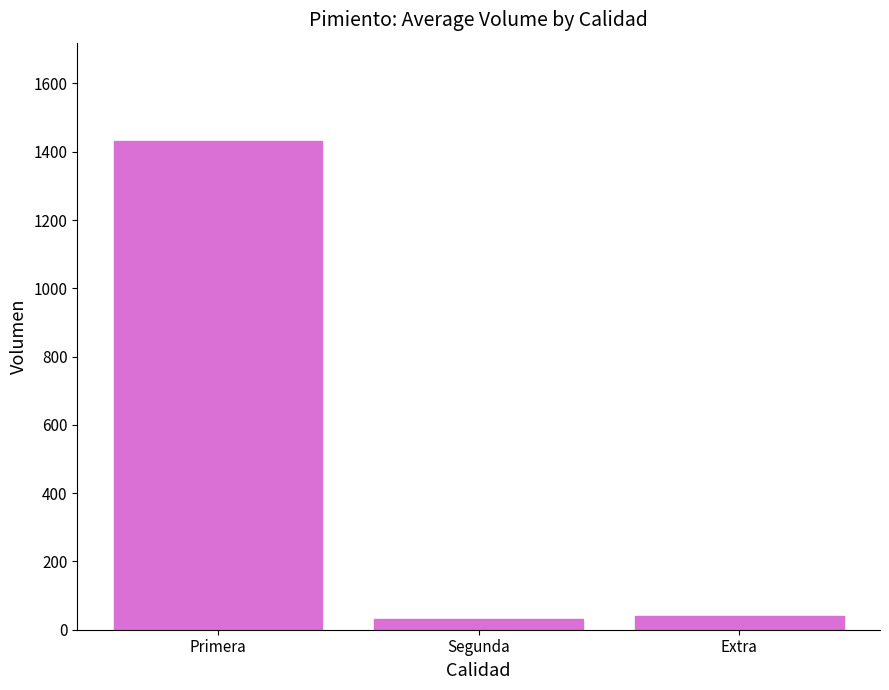

What is the smallest value displayed?

30